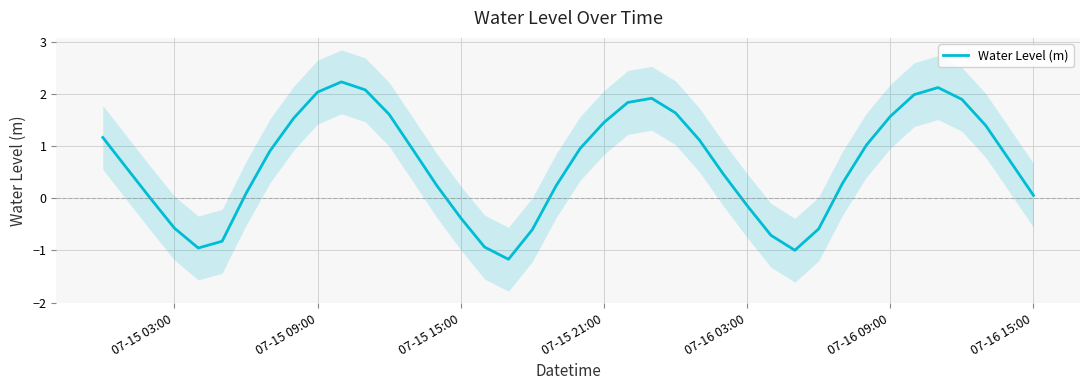

What is the greatest value displayed?

2.2